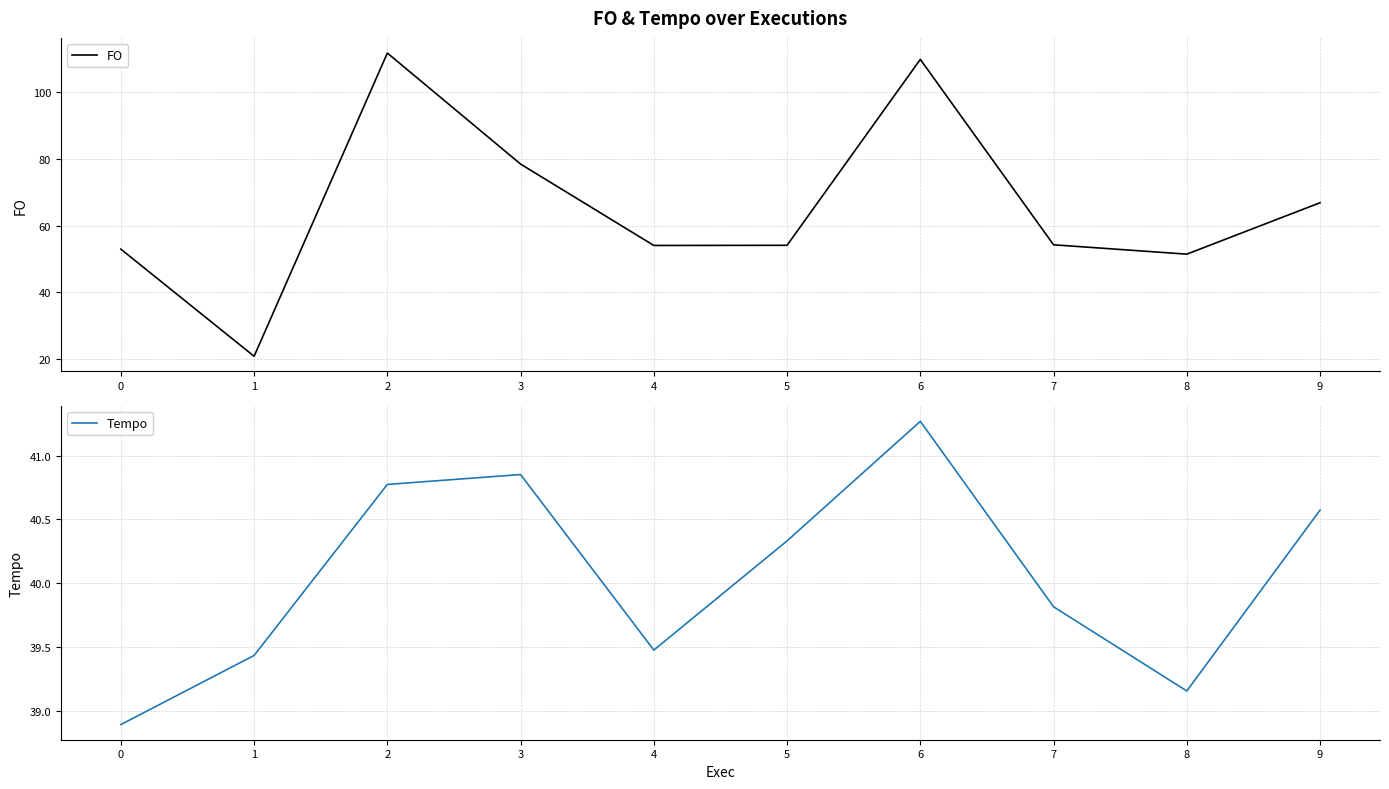

In Tempo, how many points are lower than both neighbors (excluding endpoints)?

2